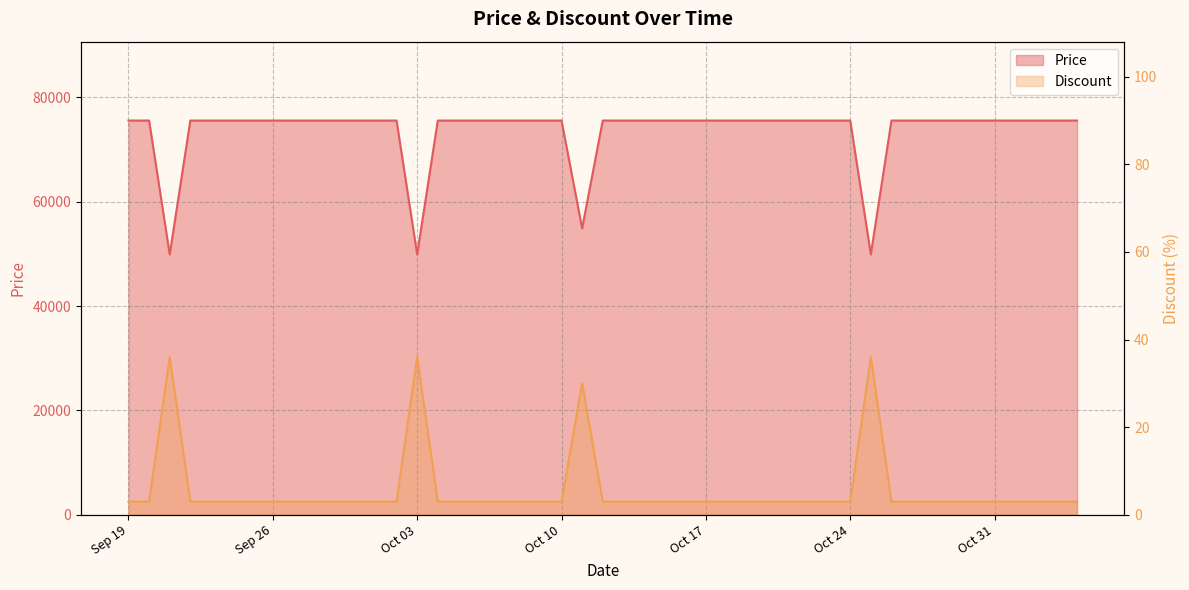

What is the label of the 22nd point from the right?

2023-10-13